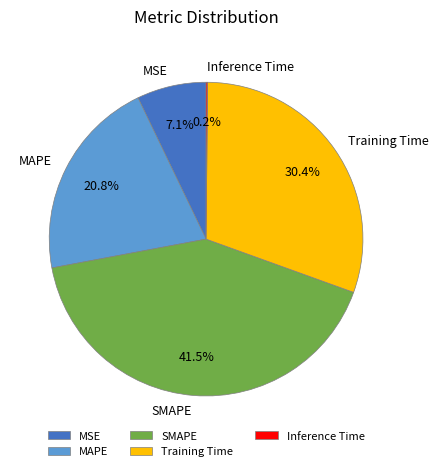

Which category has the biggest portion of the pie?

SMAPE